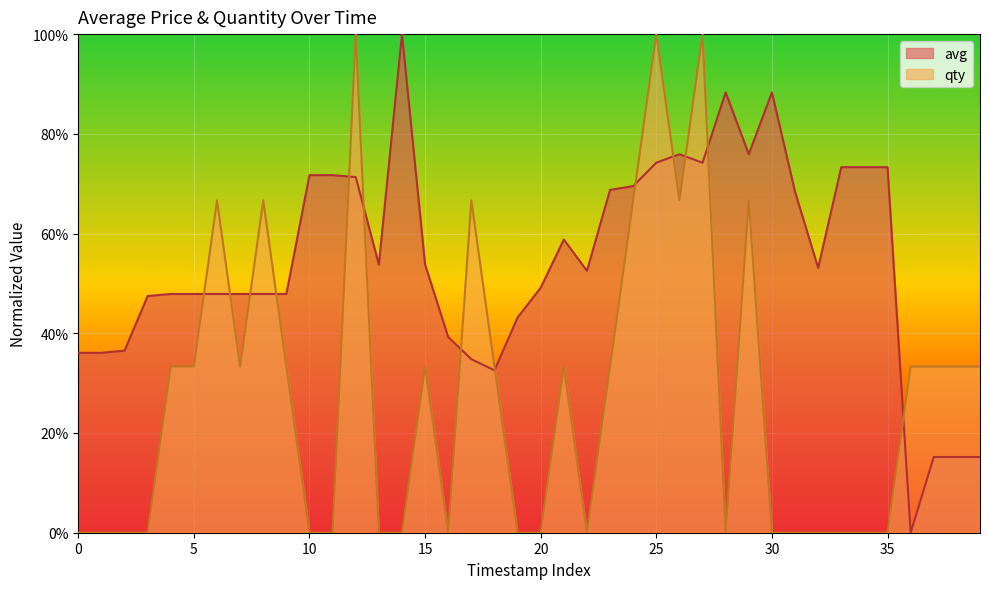

Count the number of data series in this chart.

2